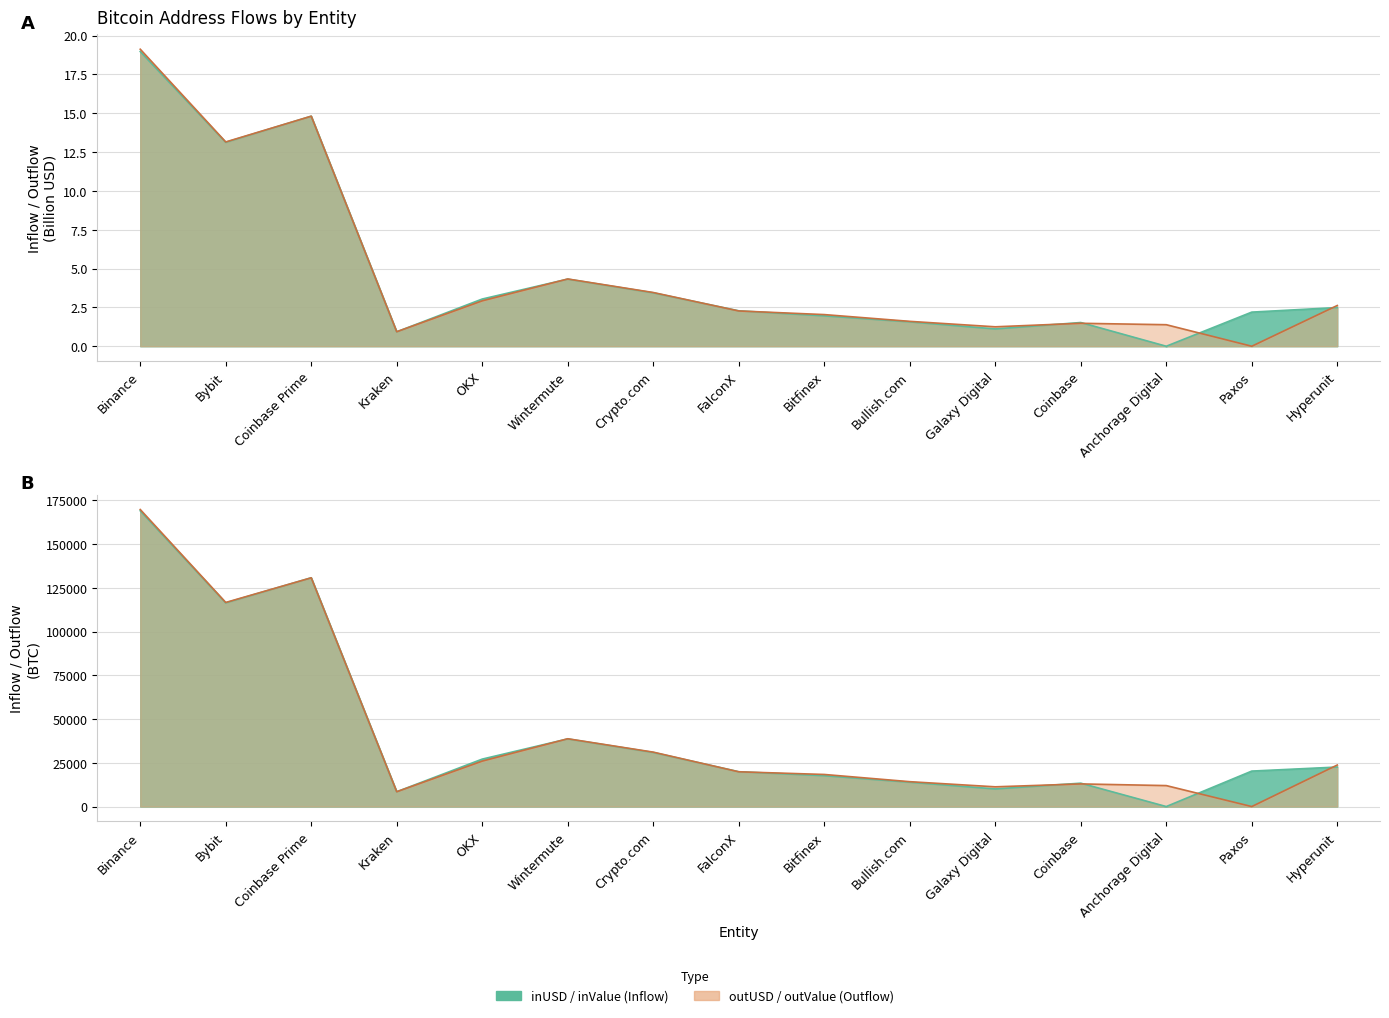

At which category does outValue reach its first local valley?

Bybit